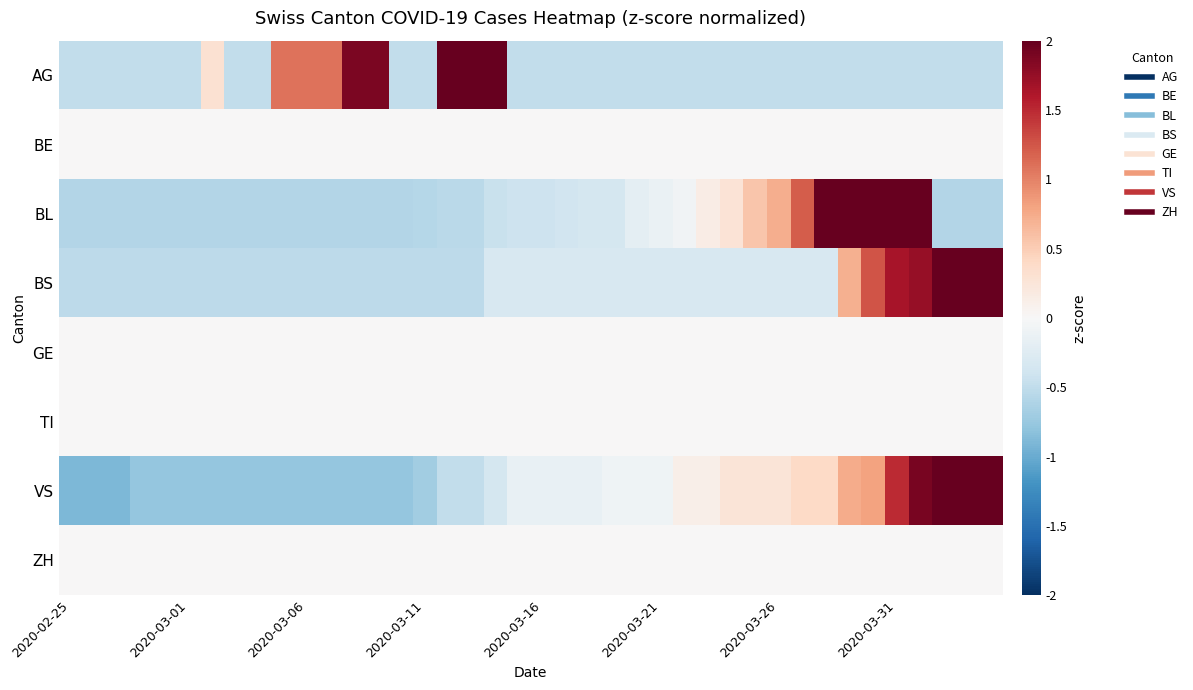

Rank the series by their maximum value, from lowest to highest.

BE, GE, TI, ZH, AG, BL, BS, VS